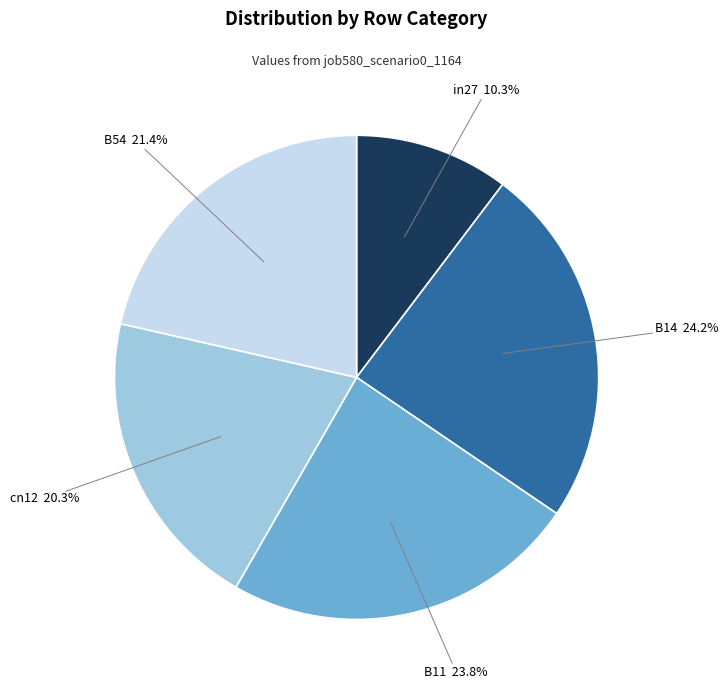

What portion of the pie excludes in27?

89.7%